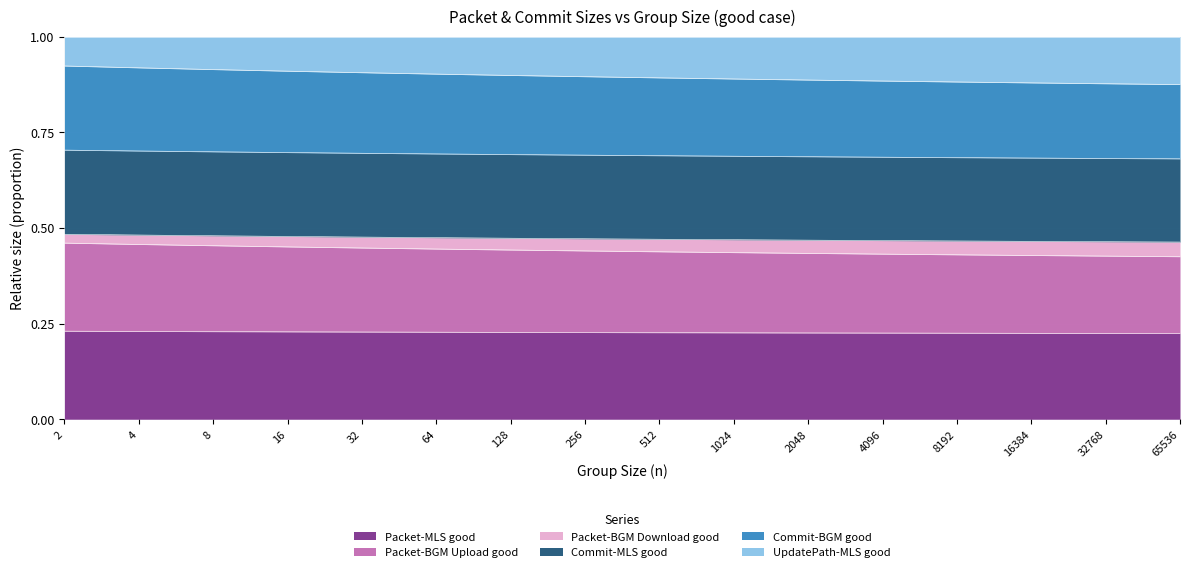

True or false: Commit-MLS good and Commit-BGM good intersect in this chart.

False